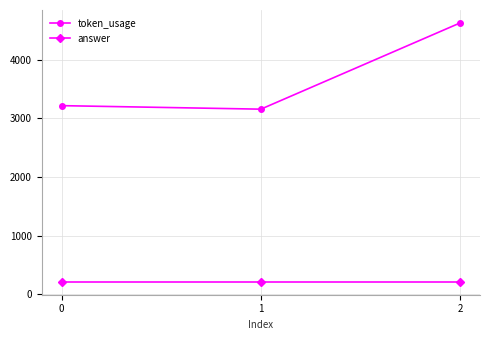

What are all the series names shown in the legend?

token_usage, answer